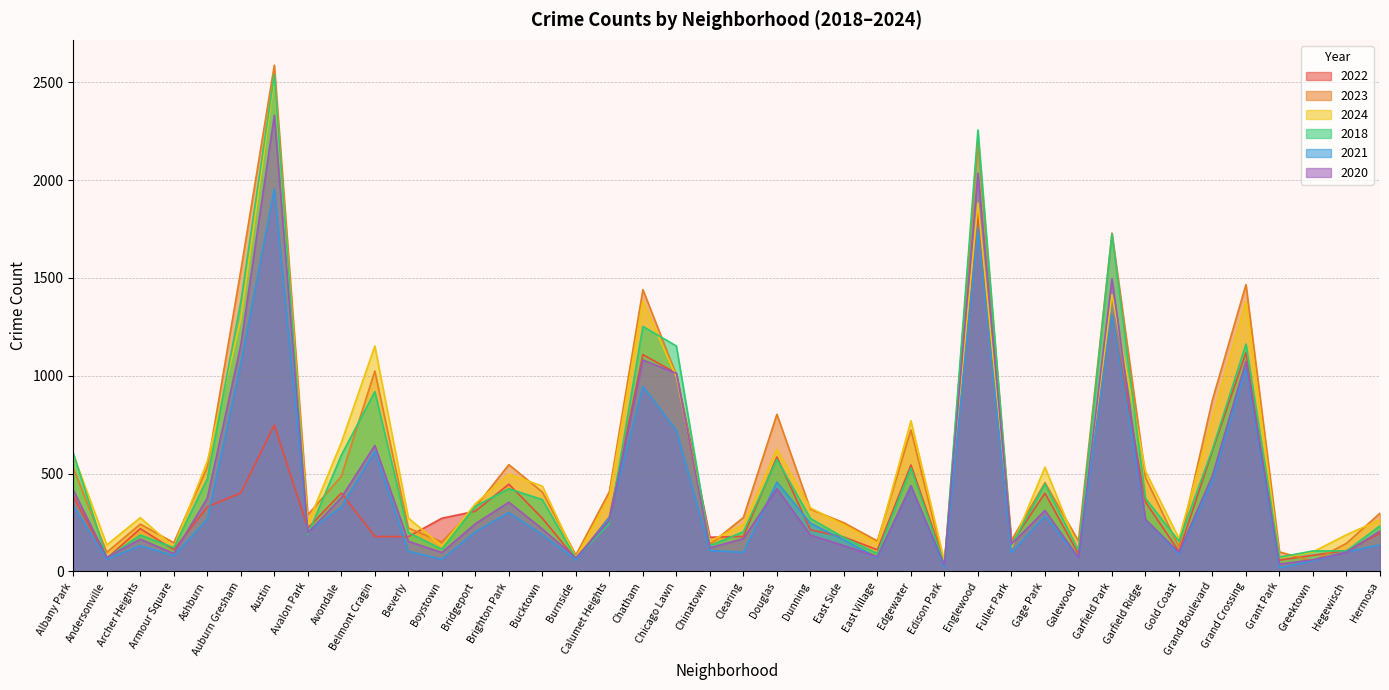

At how many categories does at least one series exceed 670?

11